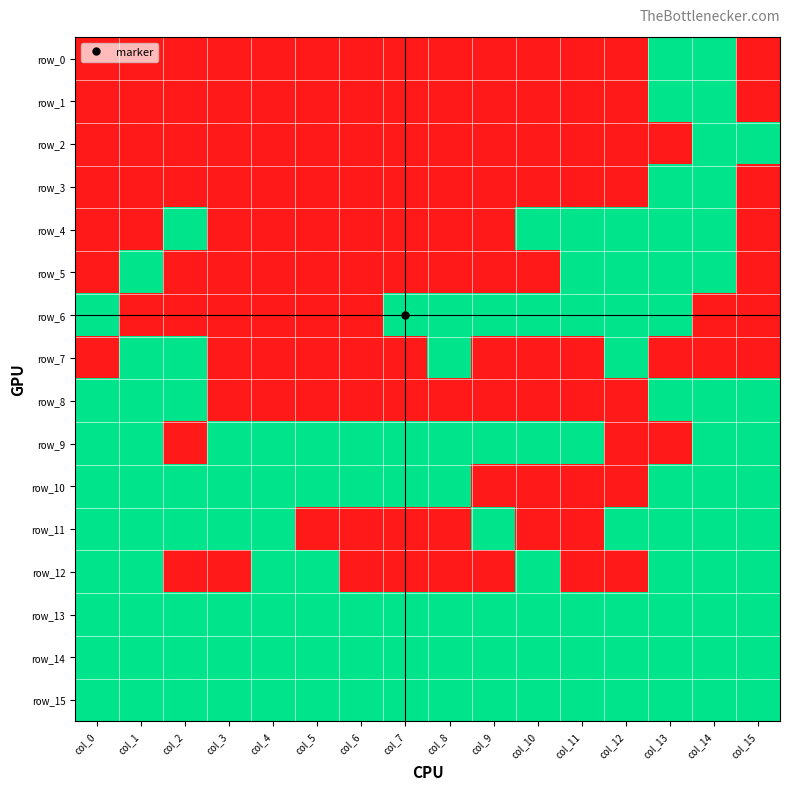

What is the total value across all series at col_13?

13